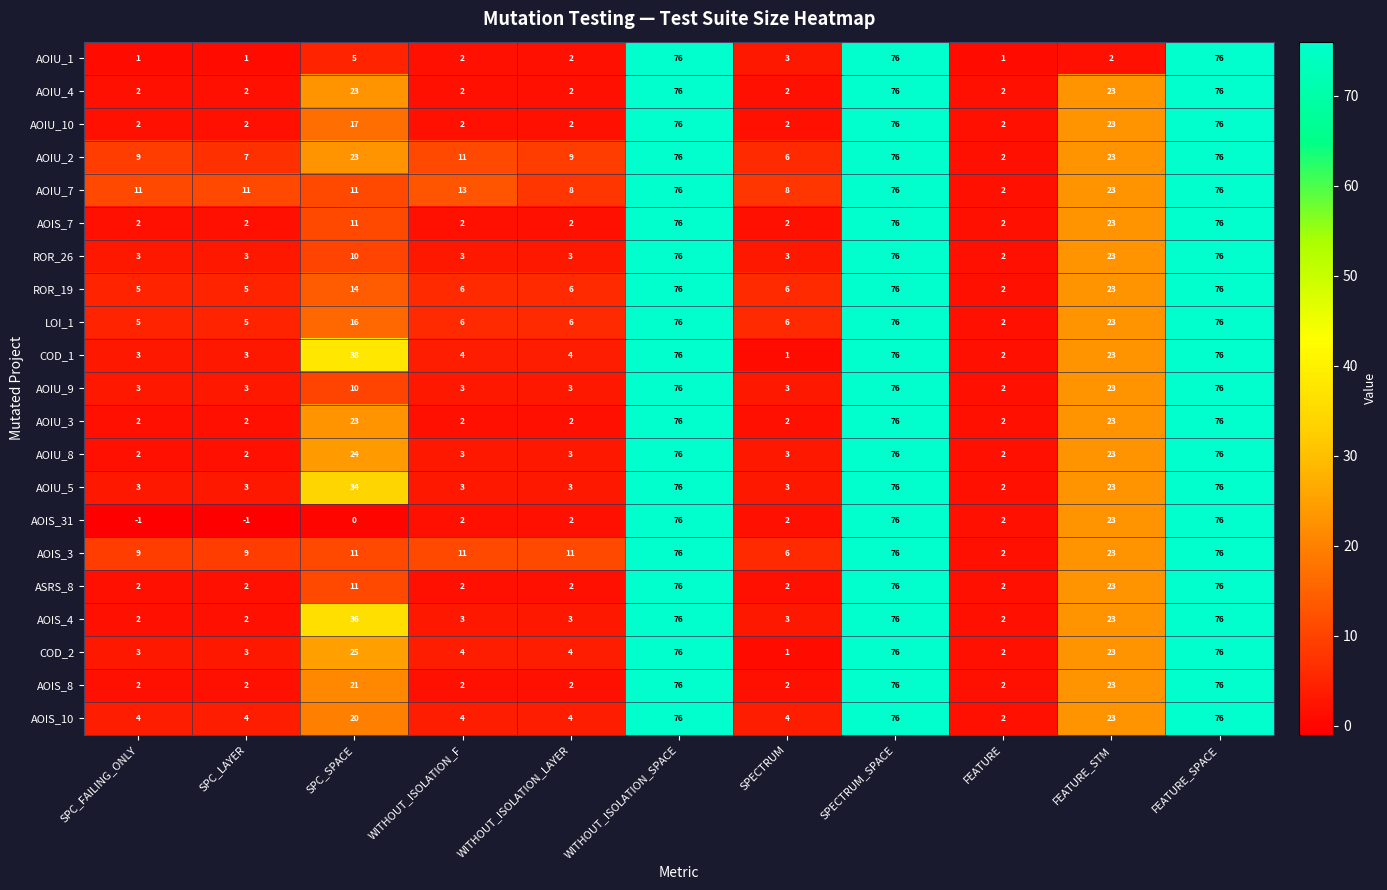

The AOIS_4 series shows 3 at FEATURE. True or false?

False